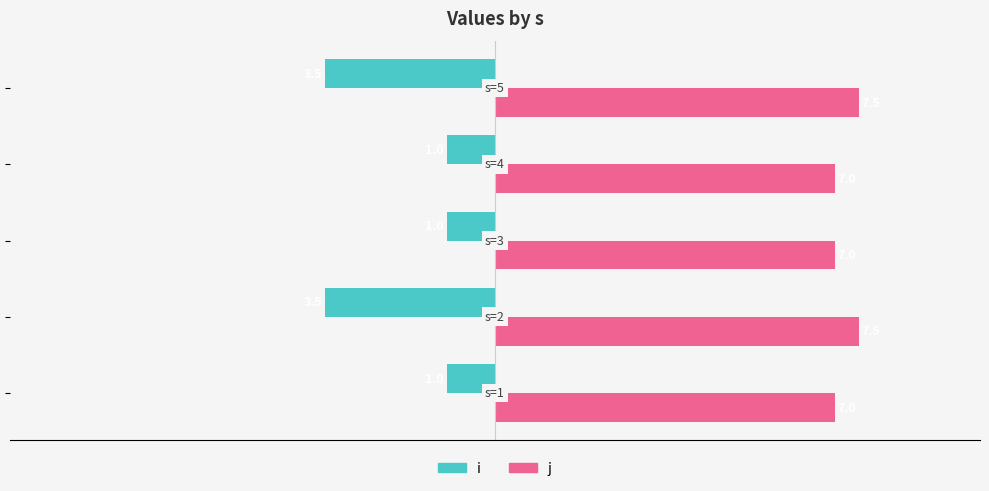

At how many categories does at least one series exceed -2?

5